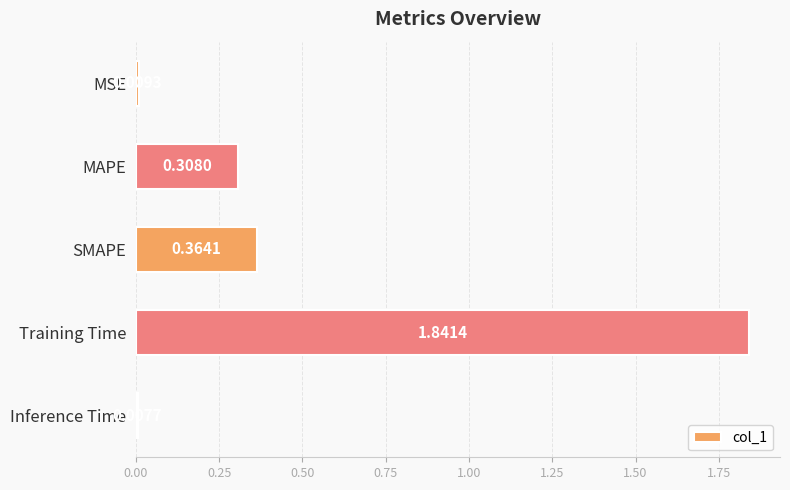

What is the average value?

0.5